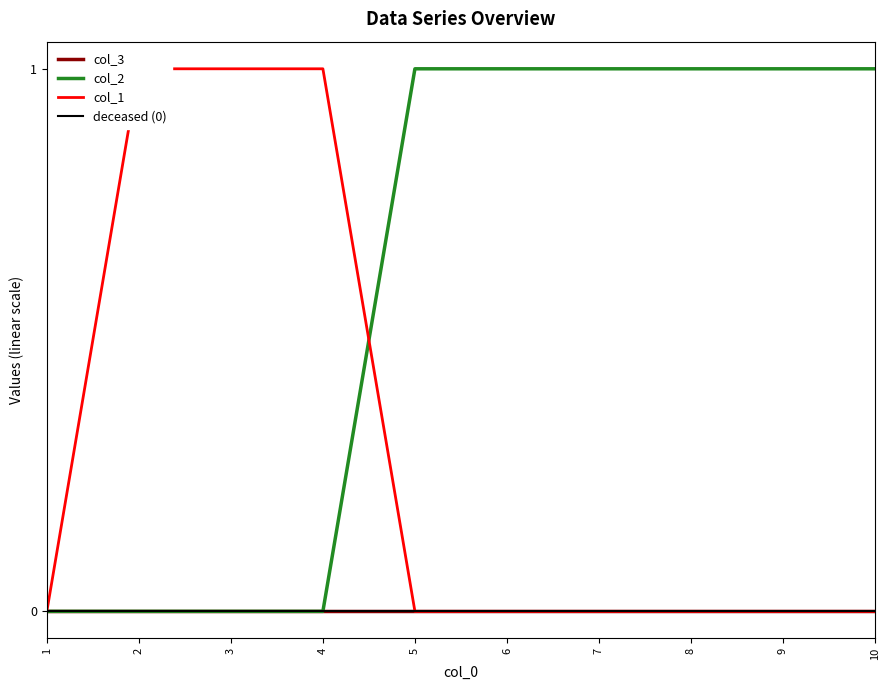

What are all the series names shown in the legend?

col_3, col_2, col_1, deceased (0)